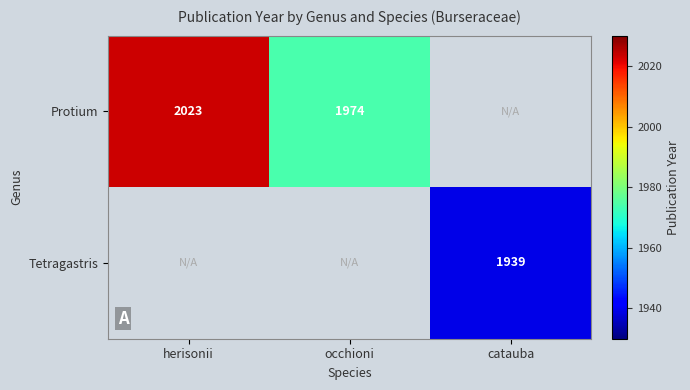

What is the difference between the Protium values at occhioni and herisonii?

49